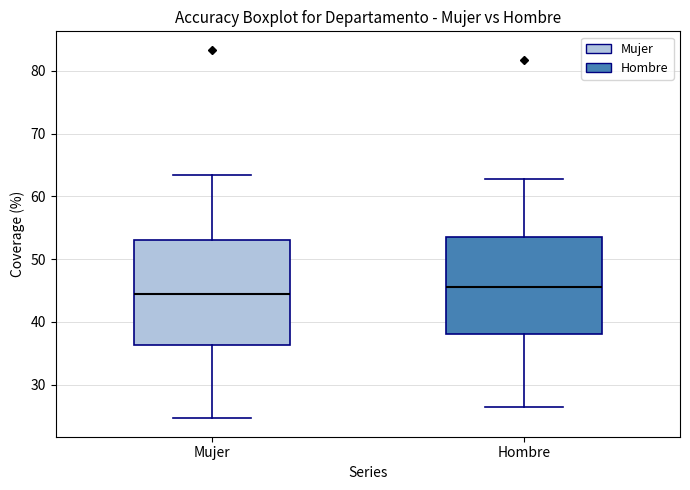

Reading left to right, transcribe this box plot: for each box, give where its median line is, the range the box spans, and where its two whiskers end, as read against the y-axis. The values are not printed on the chart, so give them approximately, as read against the axis.

Mujer: median 45, box 36 to 53, whiskers 25 to 63
Hombre: median 45, box 38 to 54, whiskers 26 to 63